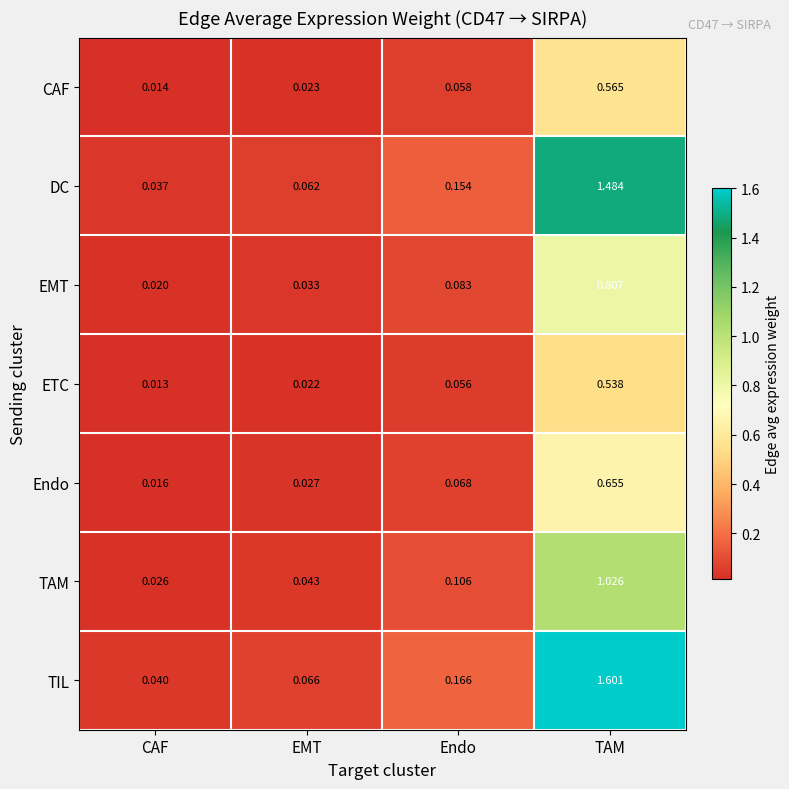

Which label corresponds to the smallest value in the chart?

CAF